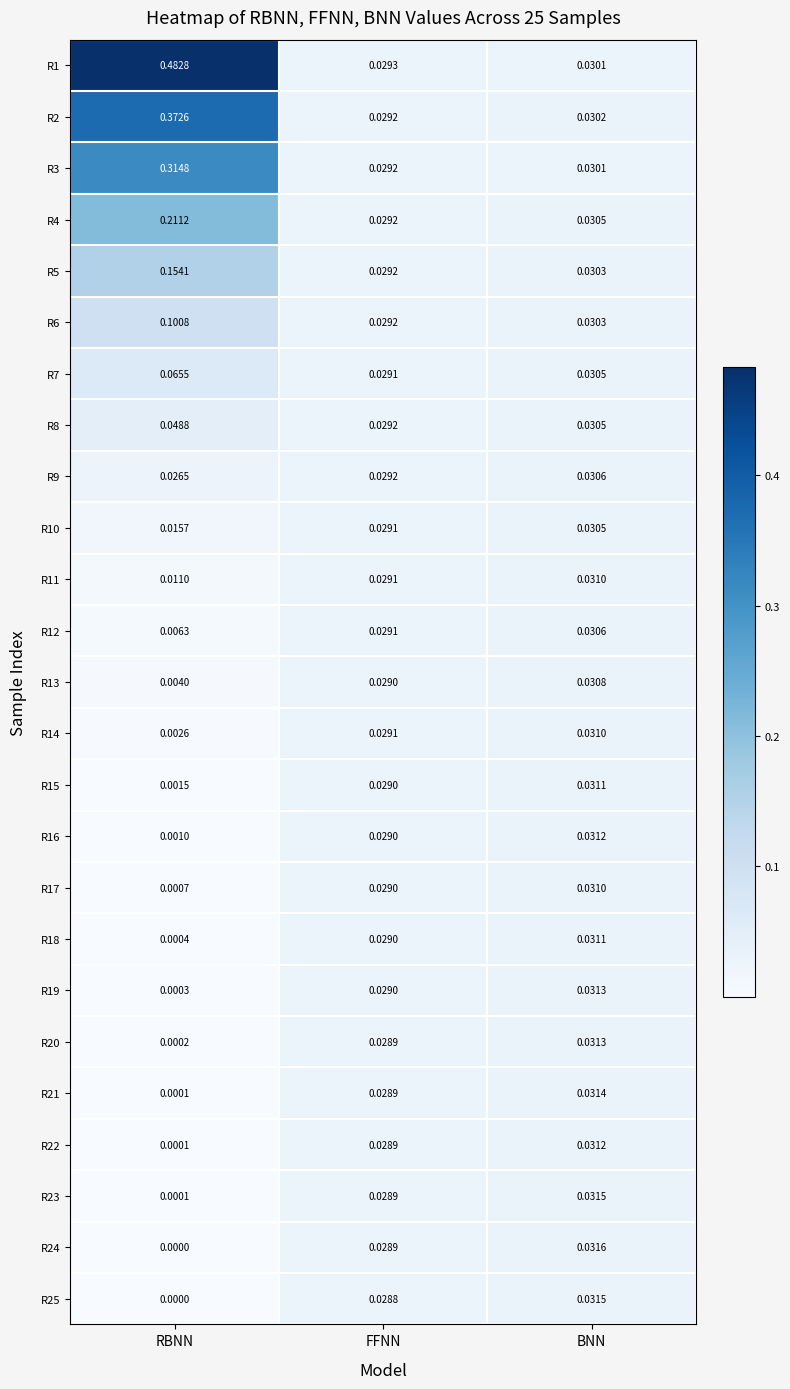

At which category is the sum across all series the highest?

RBNN